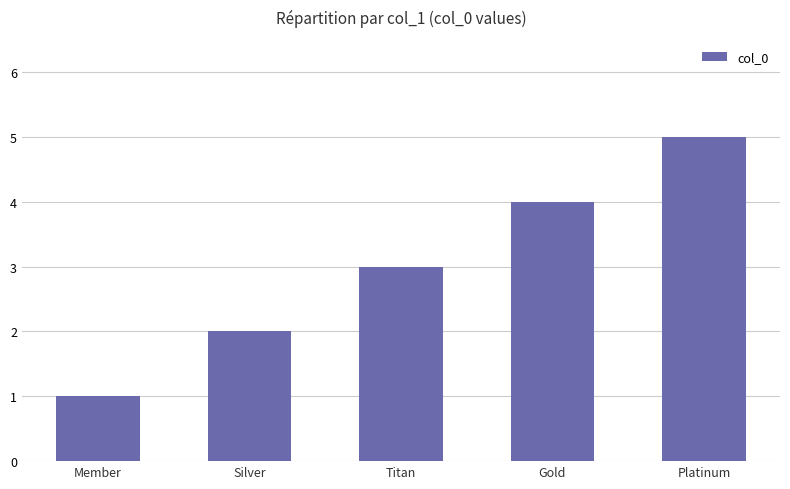

What is the difference between the maximum and minimum values?

4